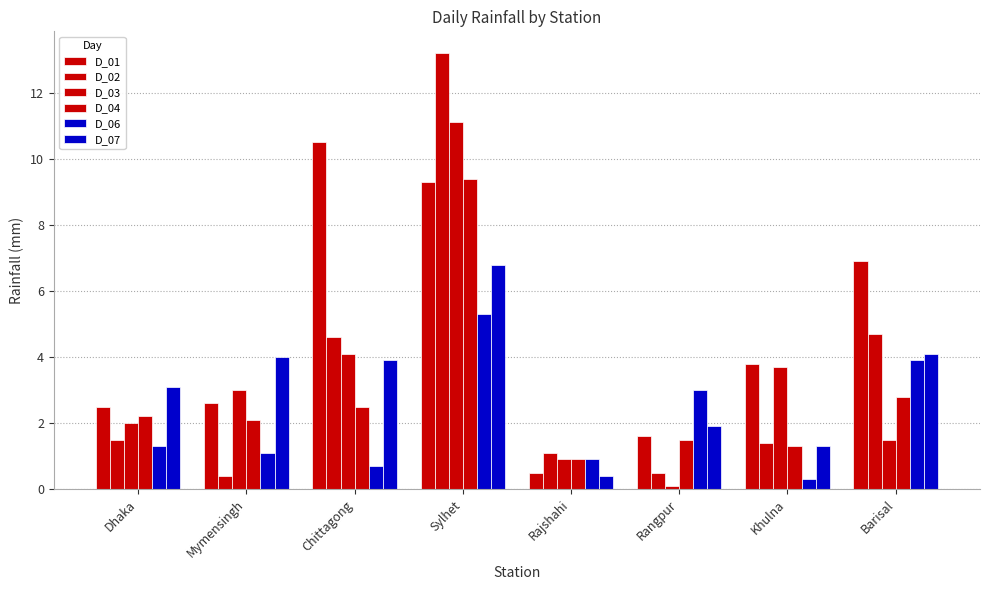

Are the bars grouped side by side (vs. stacked)?

Yes